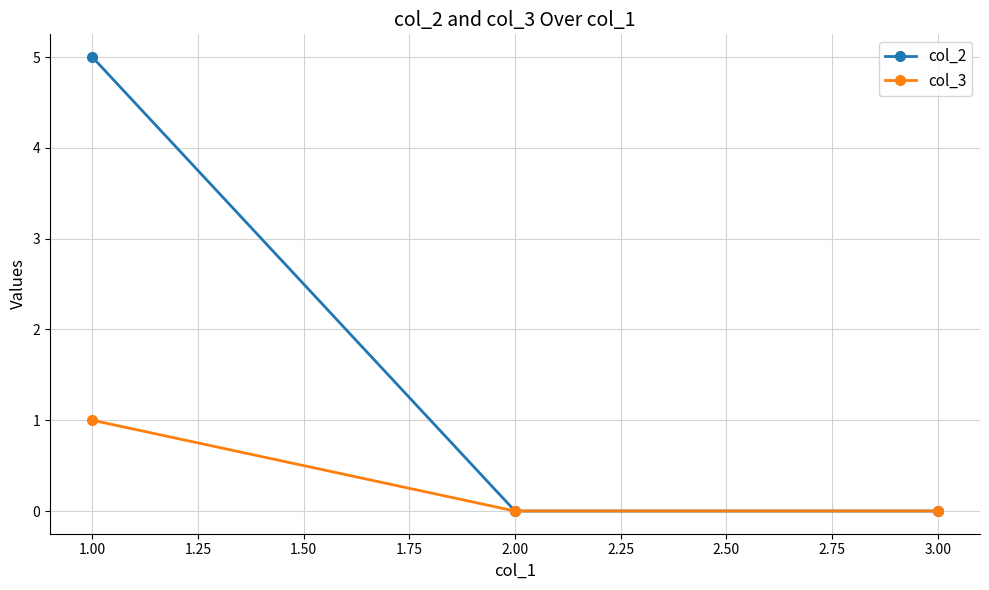

At 1.00, list the series in order from largest to smallest.

col_2, col_3